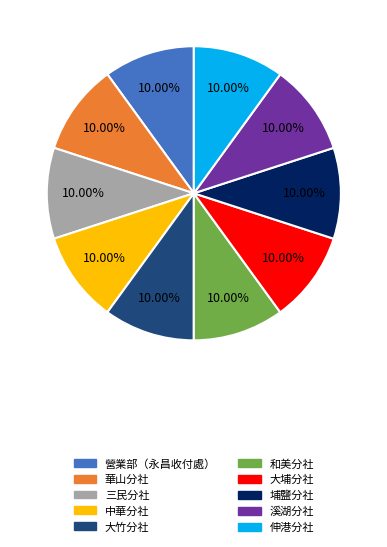

What percentage is the 大竹分社 slice, to the nearest percent?

10%